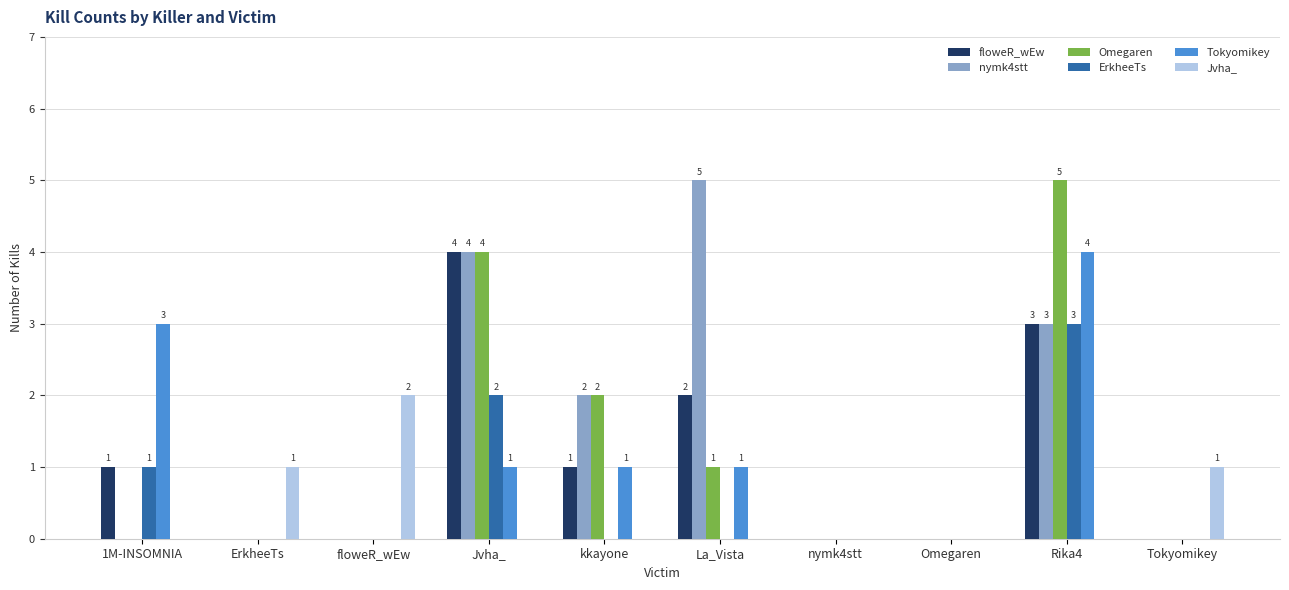

At which label does Omegaren reach its peak?

Rika4